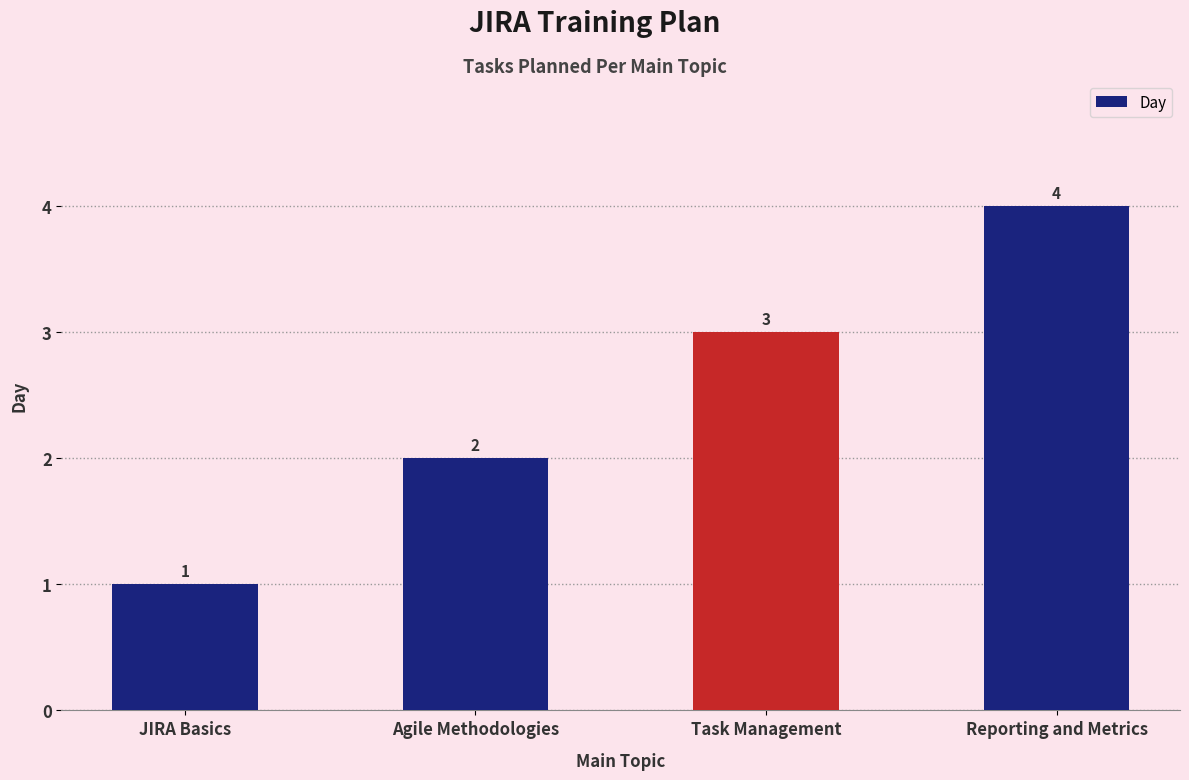

At which category does the chart reach its minimum across all series?

JIRA Basics